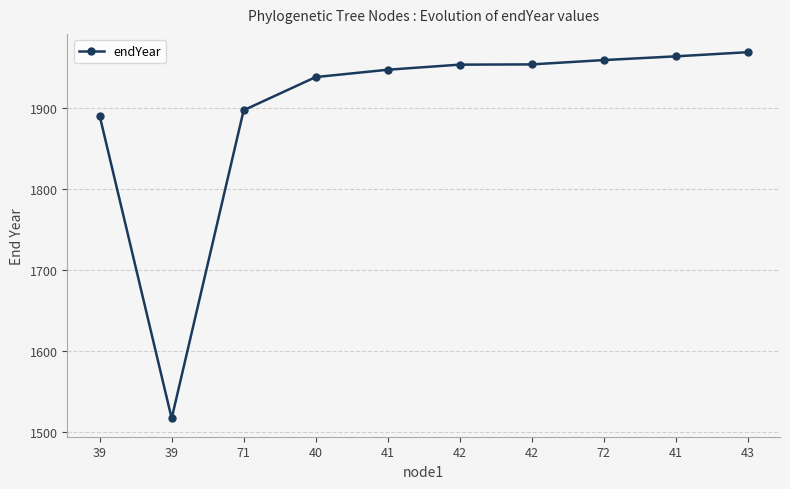

What is the change in value from 71 to 72?

+61.9